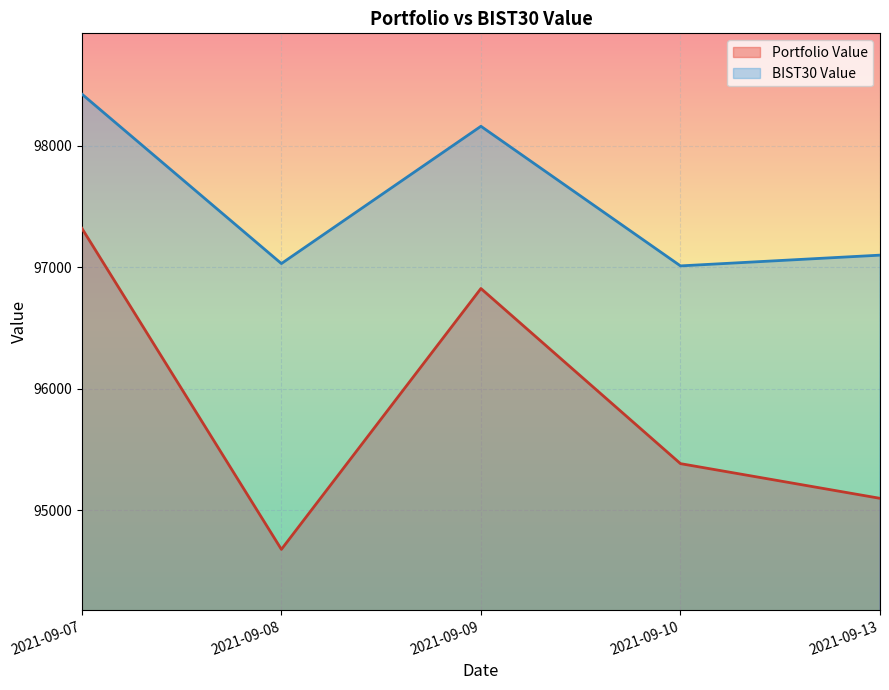

How many interior local peaks does the Portfolio Value series have?

1